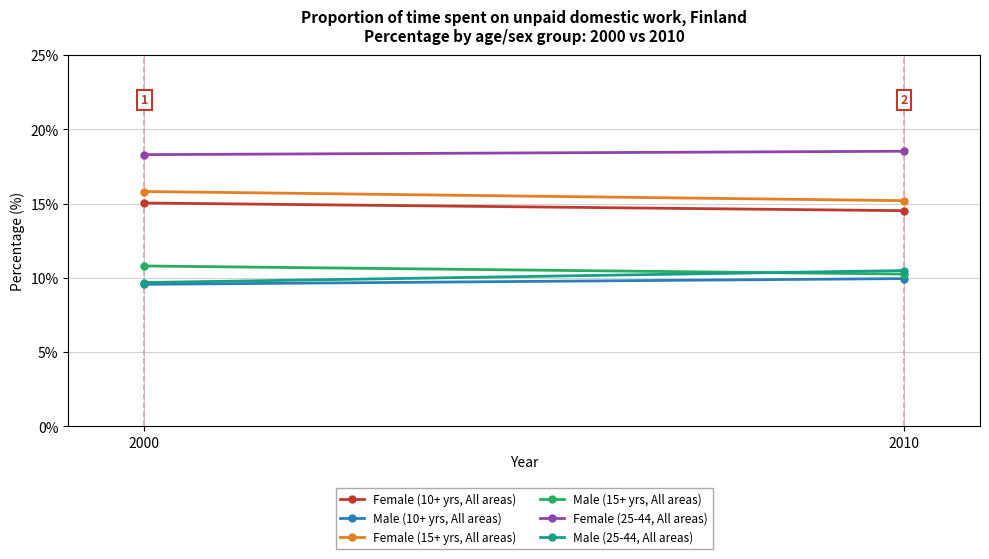

Rank the series by their maximum value, from highest to lowest.

Female (25-44, All areas), Female (15+ yrs, All areas), Female (10+ yrs, All areas), Male (15+ yrs, All areas), Male (25-44, All areas), Male (10+ yrs, All areas)